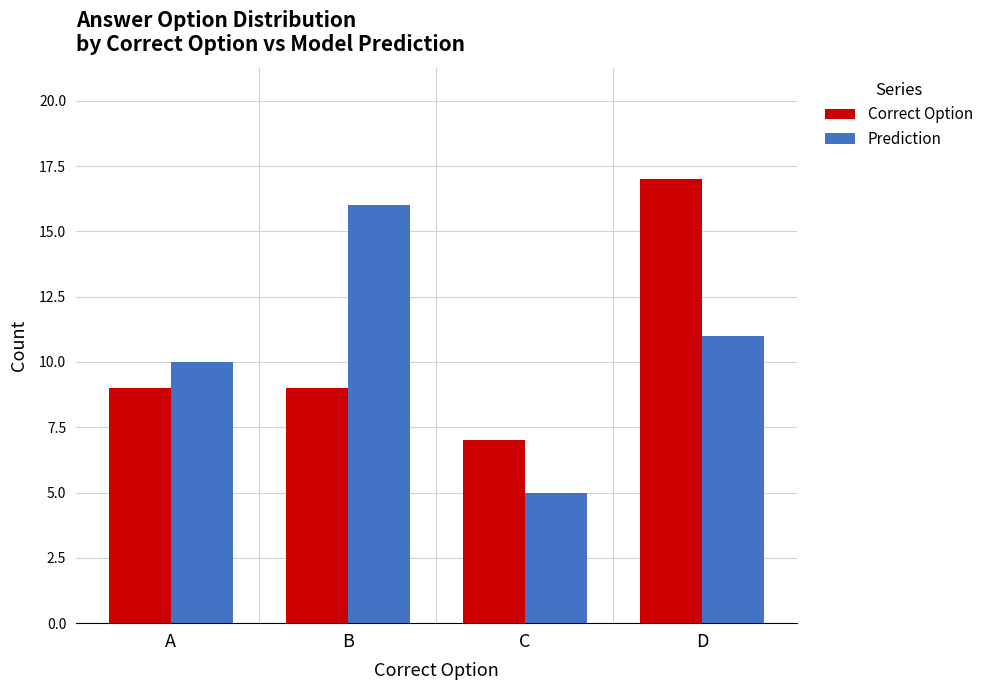

Between B and D, which series saw the biggest shift?

Correct Option